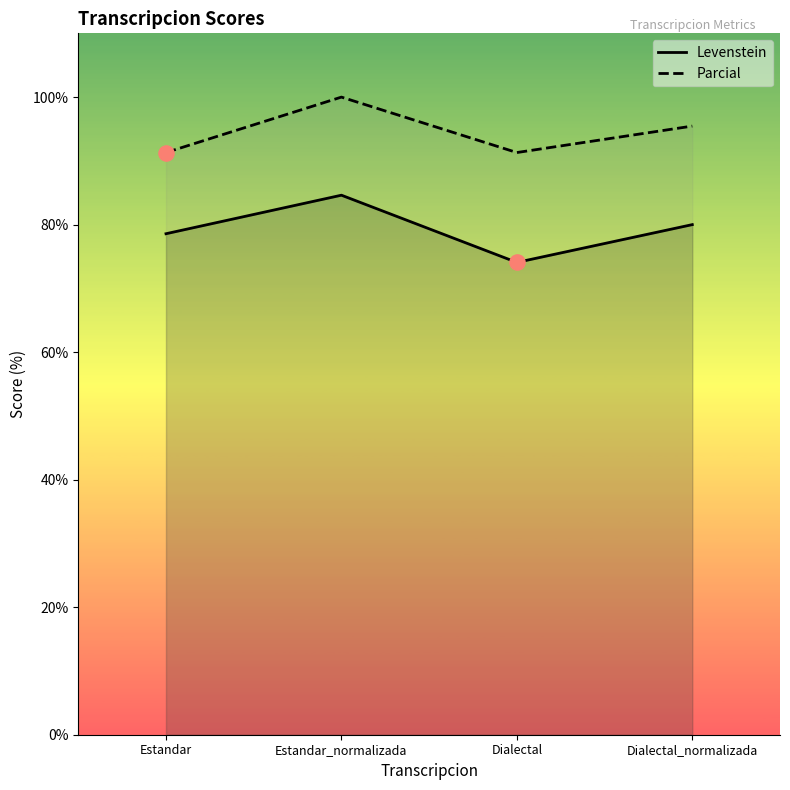

At how many categories does at least one series exceed 97?

1